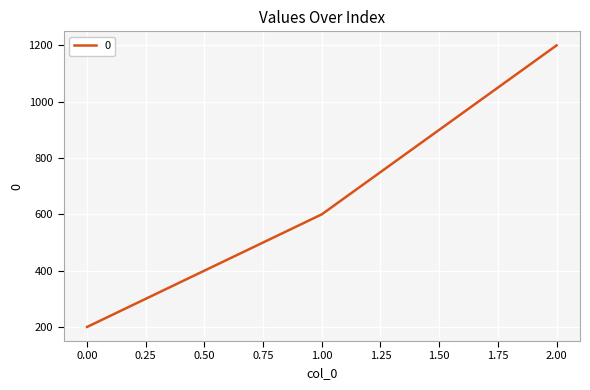

Between 1.00 and 0.00, which is larger?

1.00